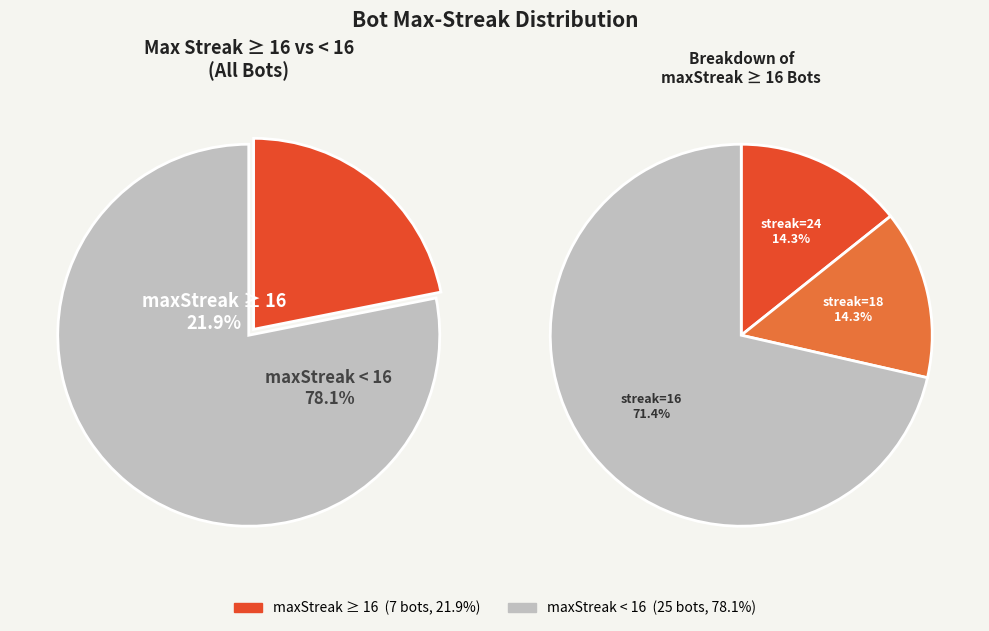

Does 8 represent more than half of the total?

No